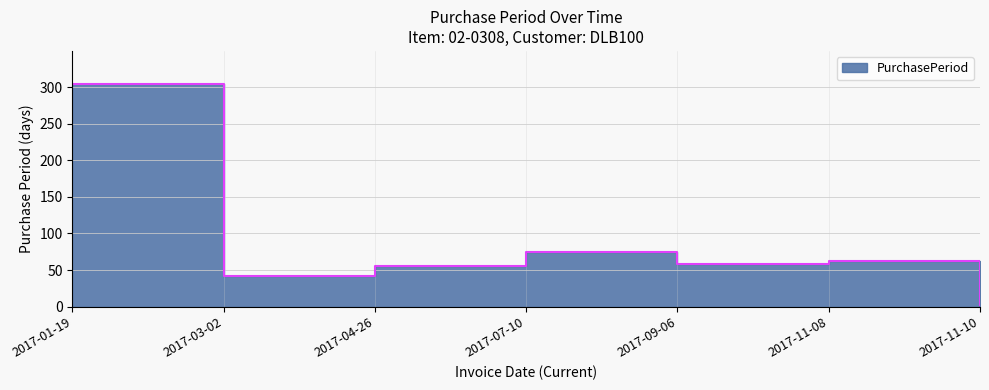

List the labels in order of value, largest first.

2017-01-19, 2017-07-10, 2017-11-08, 2017-09-06, 2017-04-26, 2017-03-02, 2017-11-10